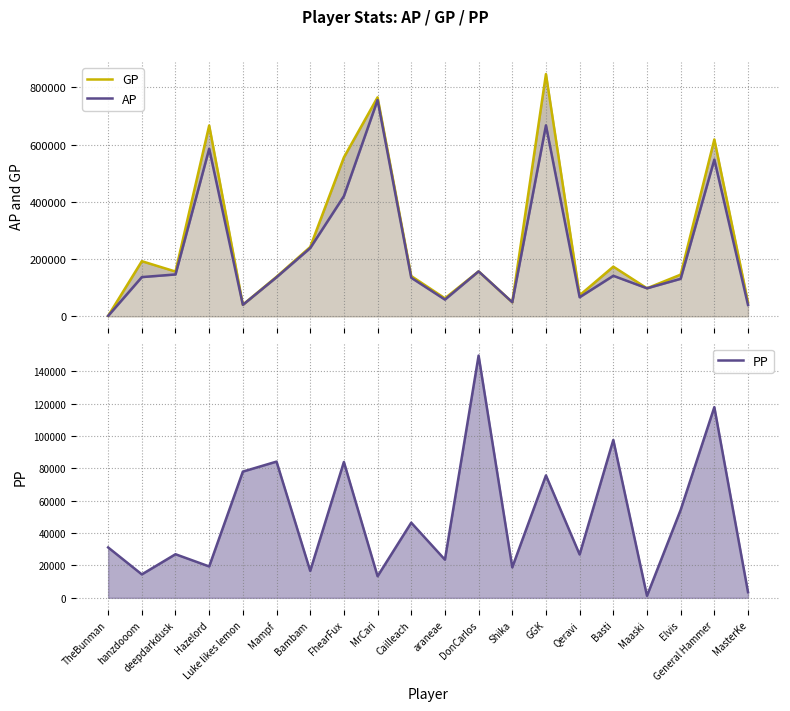

Rank the series at Maaski from lowest to highest value.

PP, GP, AP